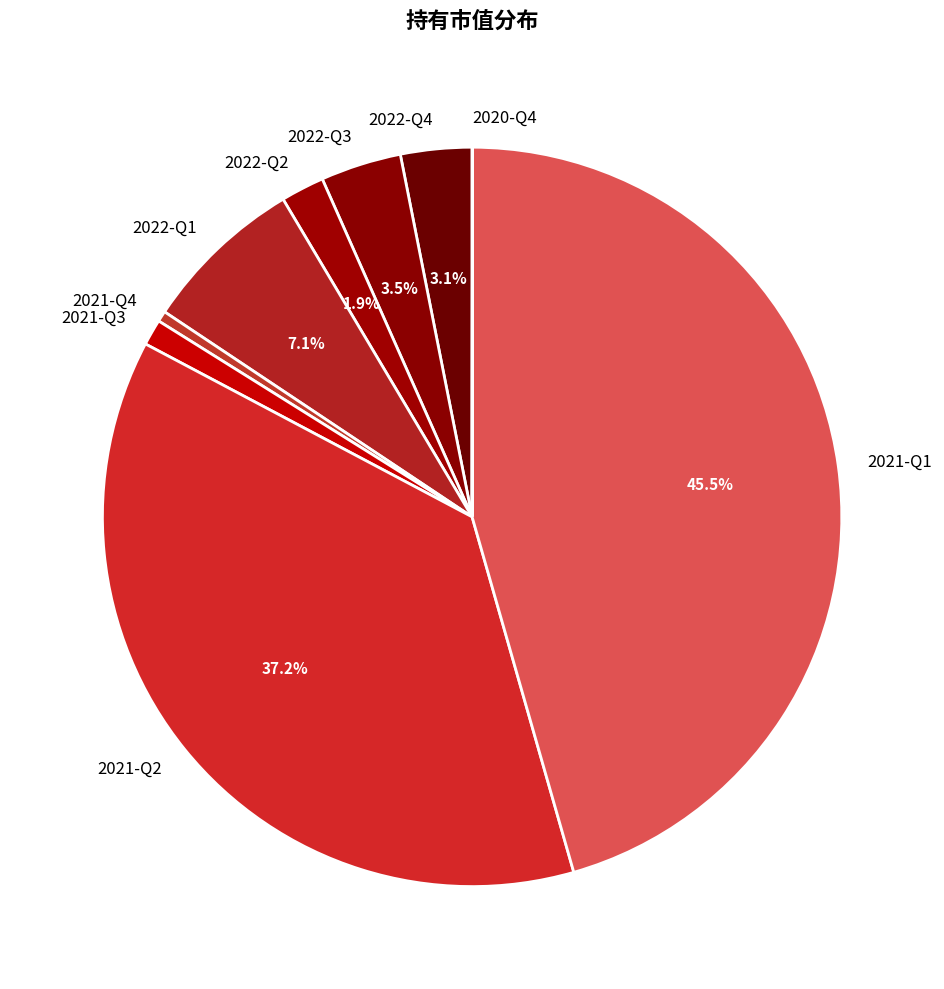

To the nearest percent, what is the average slice percentage?

11%